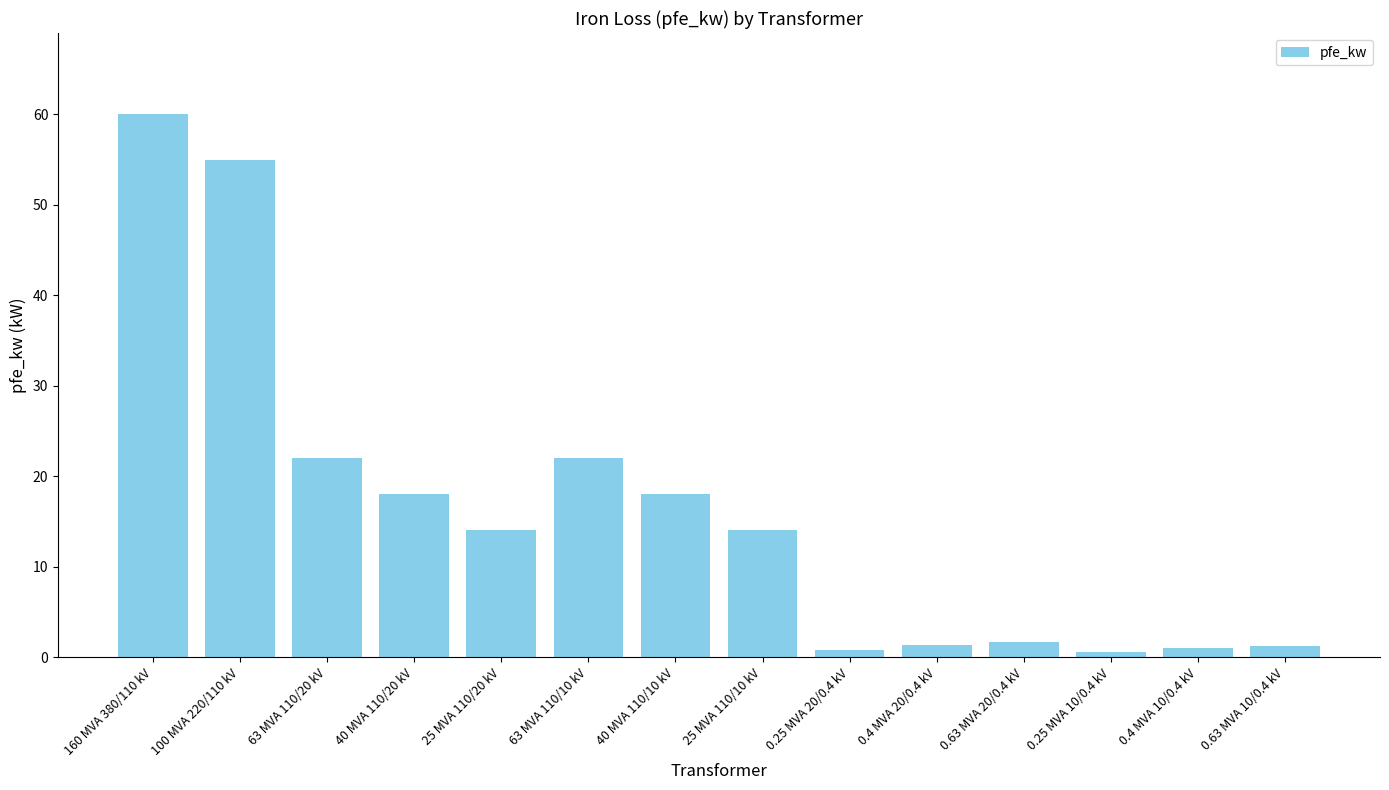

The chart shows a value of 13.5 at 63 MVA 110/20 kV. True or false?

False